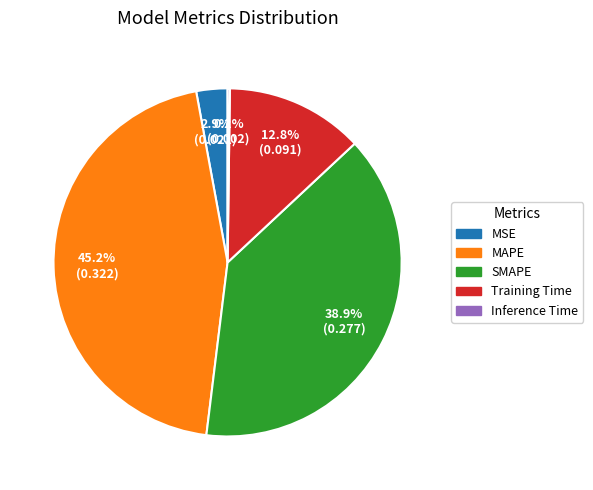

Is Training Time the majority of the pie?

No